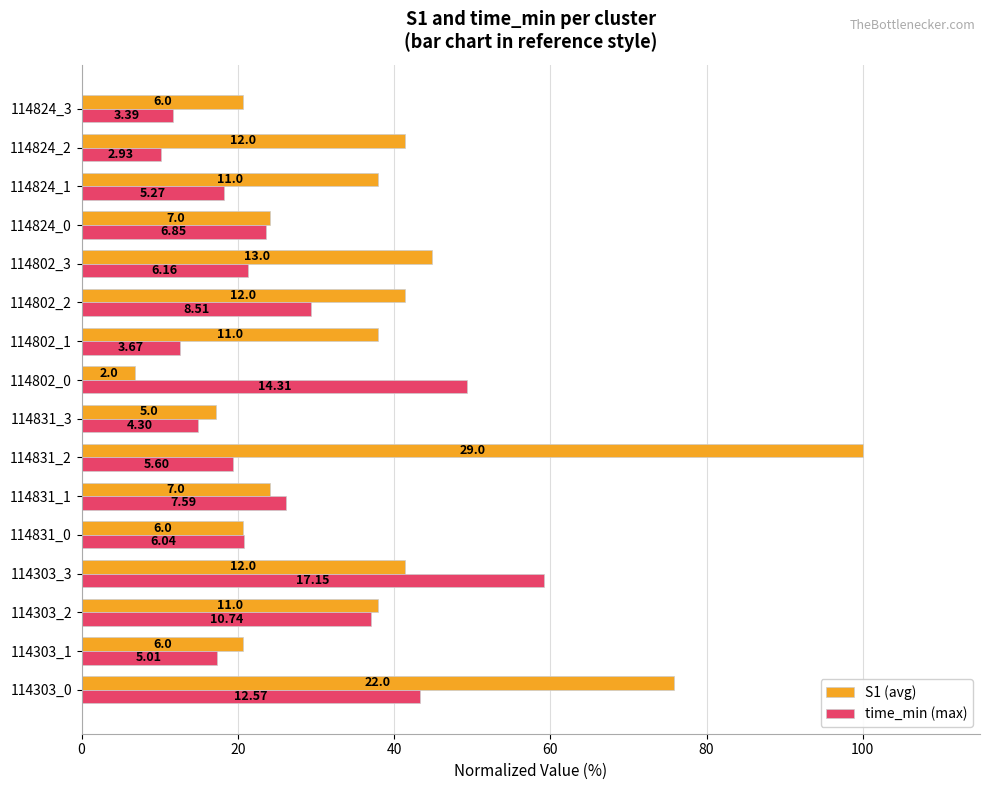

What are all the series names shown in the legend?

S1 (avg), time_min (max)